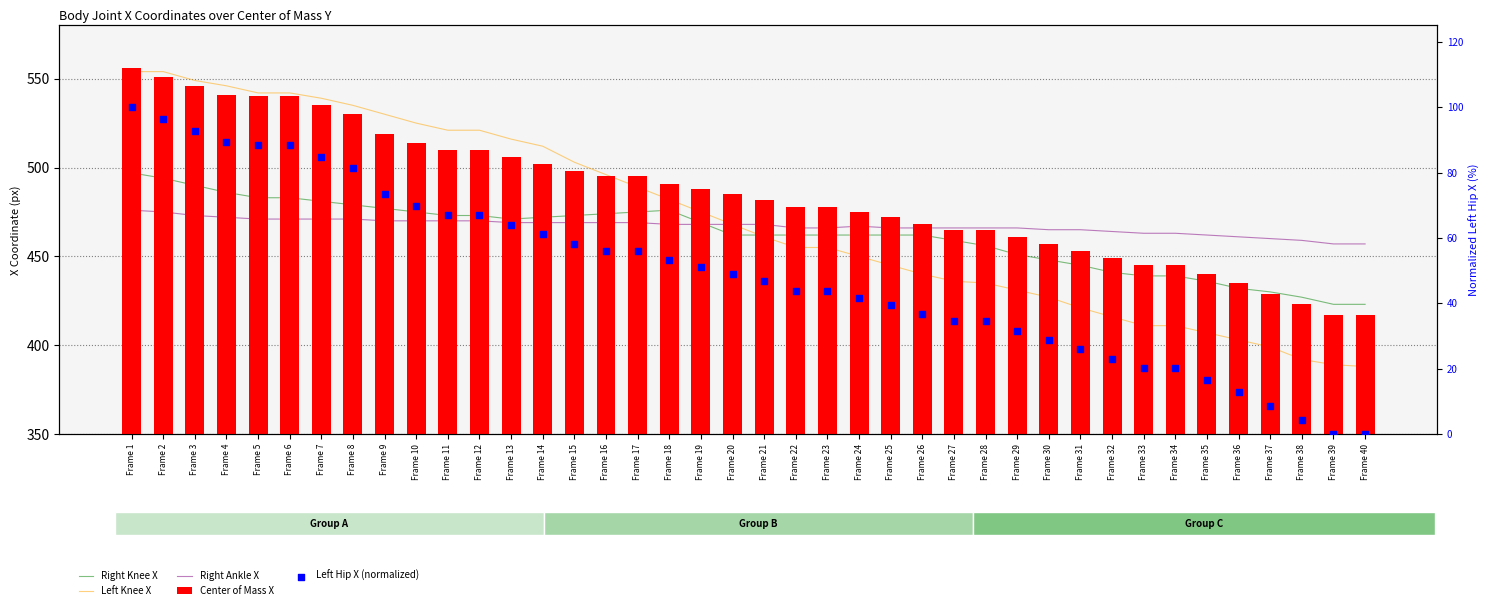

Which series reaches the minimum Y coordinate?

Left Hip X (normalized)